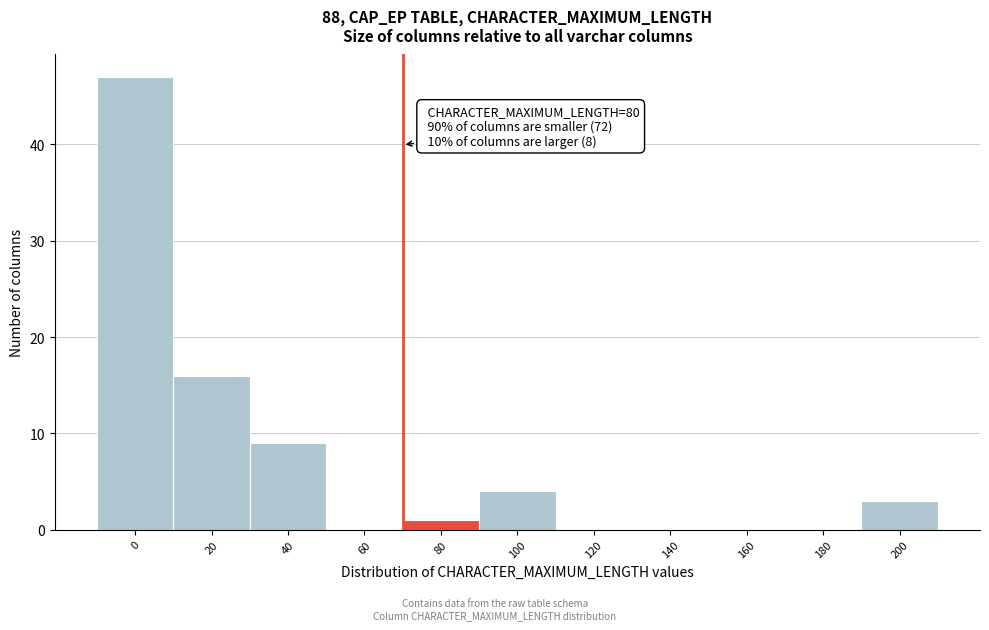

Reading left to right, transcribe all the data shown in this chart.

0=47	20=16	40=9	60=0	80=1	100=4	120=0	140=0	160=0	180=0	200=3